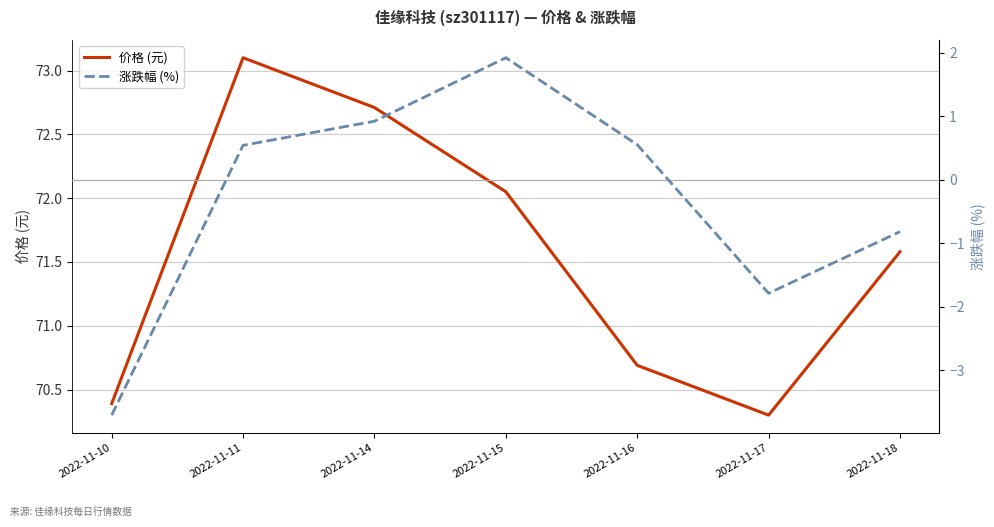

Which label corresponds to the largest value in the chart?

2022-11-11